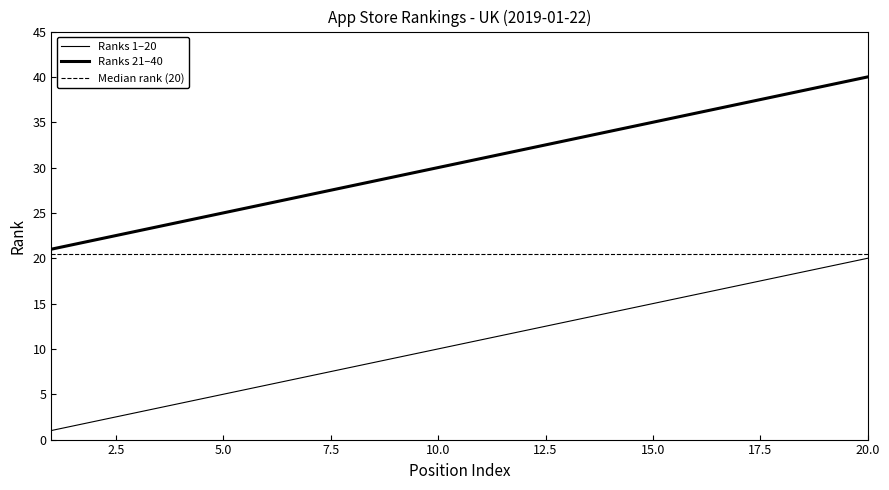

True or false: UK 2019-01-22 (ranks 1-20) and UK 2019-01-22 (ranks 21-40) cross at least once.

False